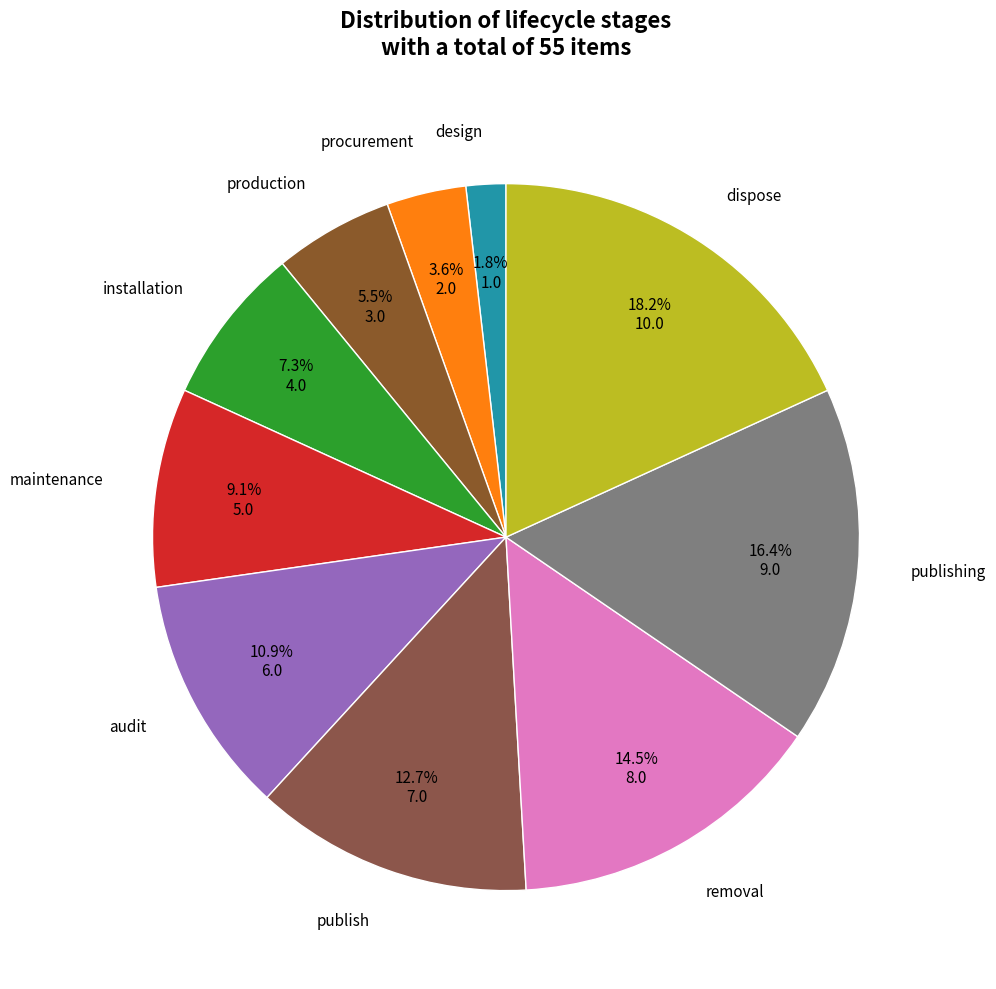

Does any single category account for the majority?

No